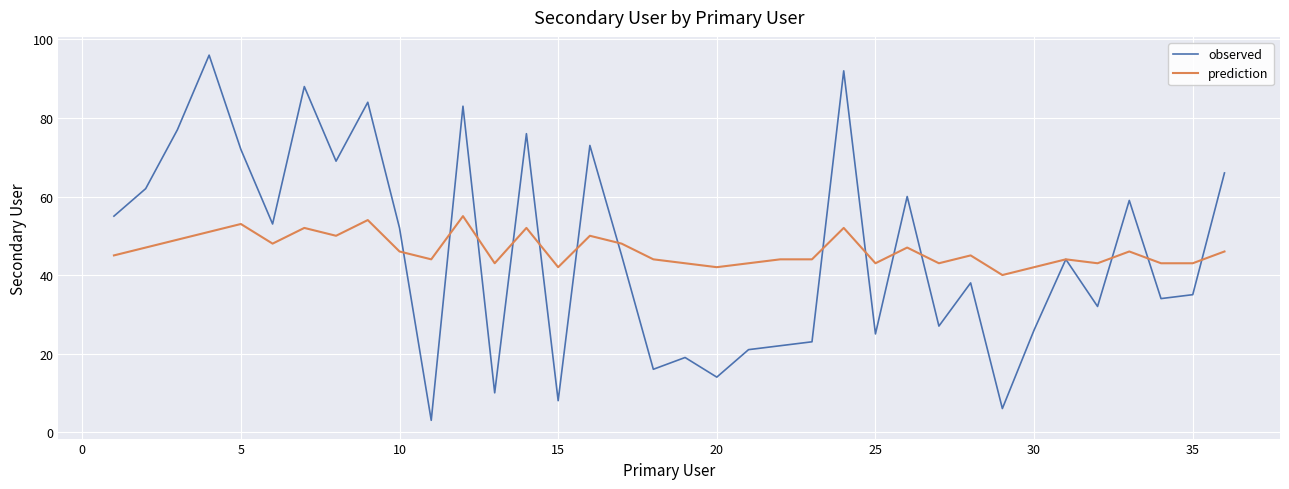

Is this an area chart (filled region under the line)?

No